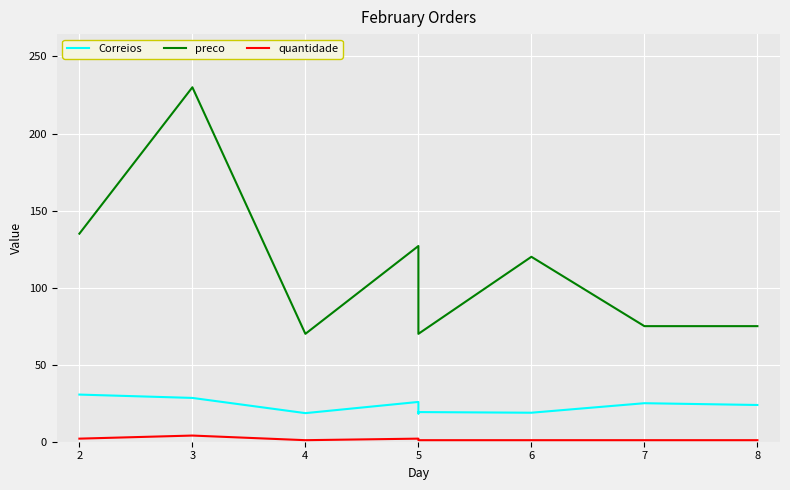

True or false: preco and Correios cross at least once.

False